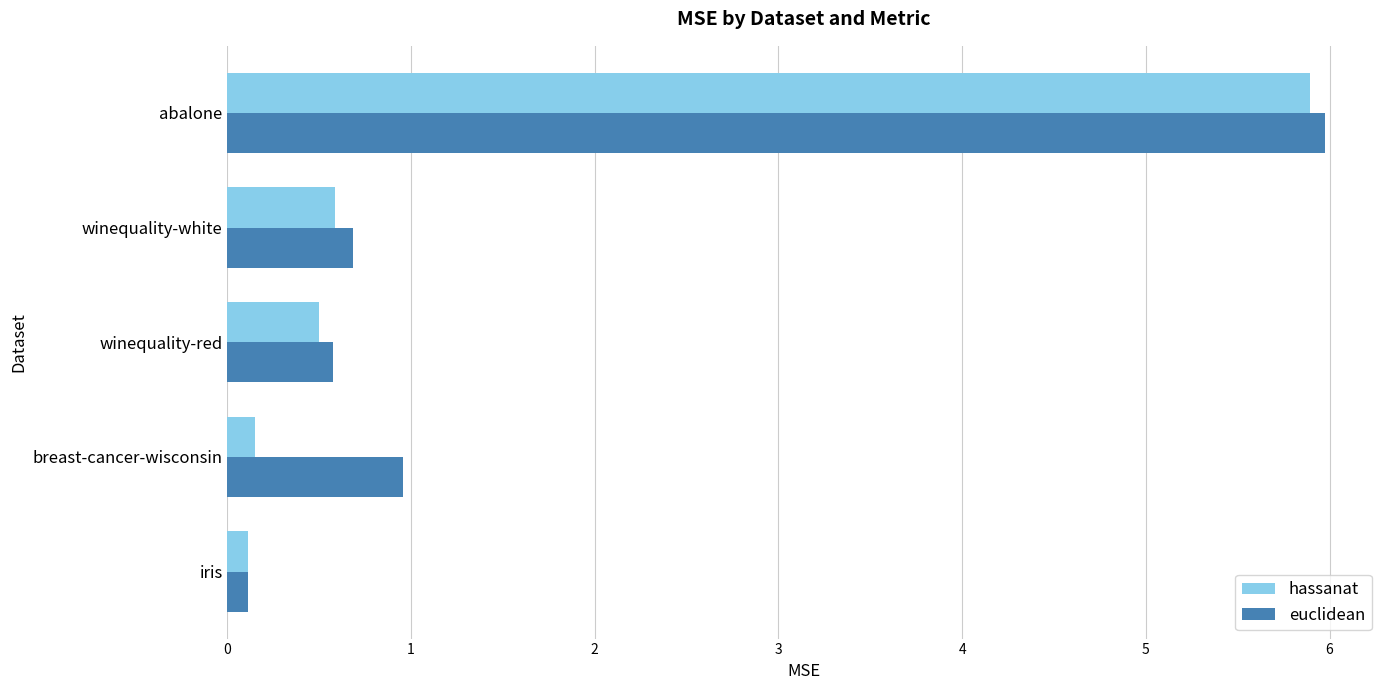

Is the value of hassanat at winequality-red greater than the value of euclidean at breast-cancer-wisconsin?

No